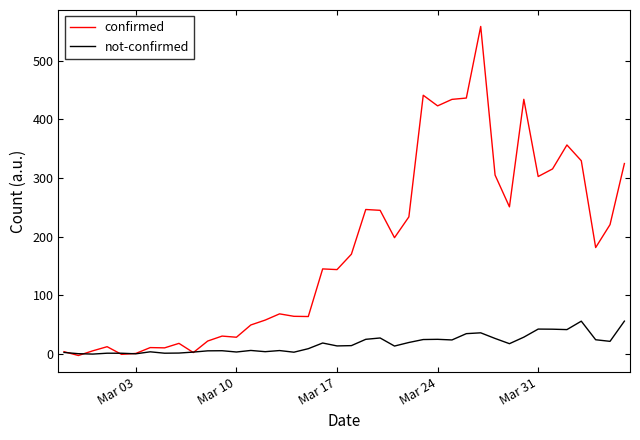

Which series has the largest total across all categories?

confirmed